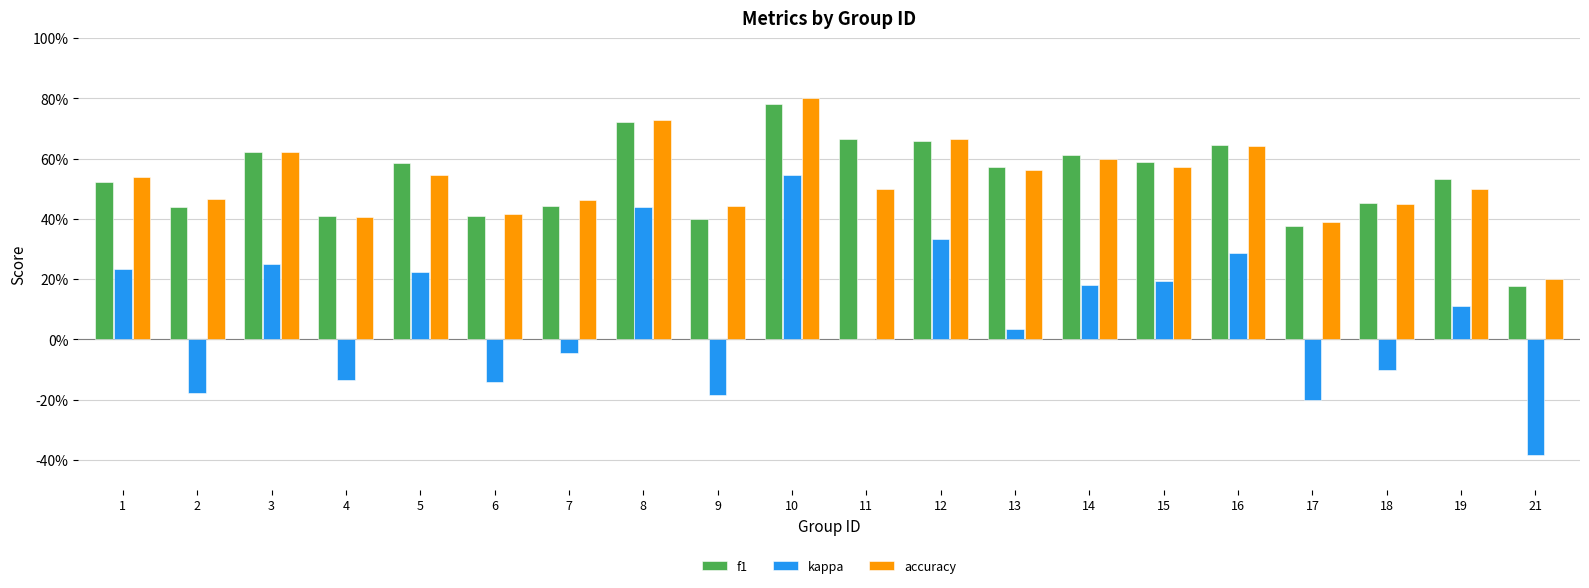

What are all the series names shown in the legend?

f1, kappa, accuracy